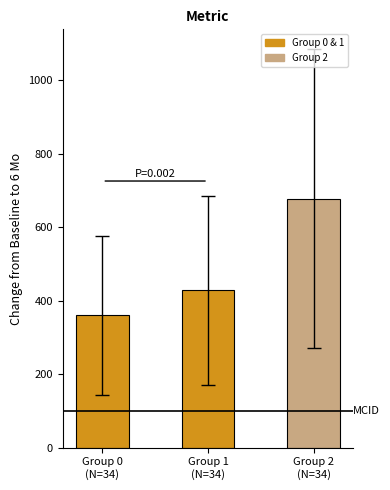

How many values are below 428?

1